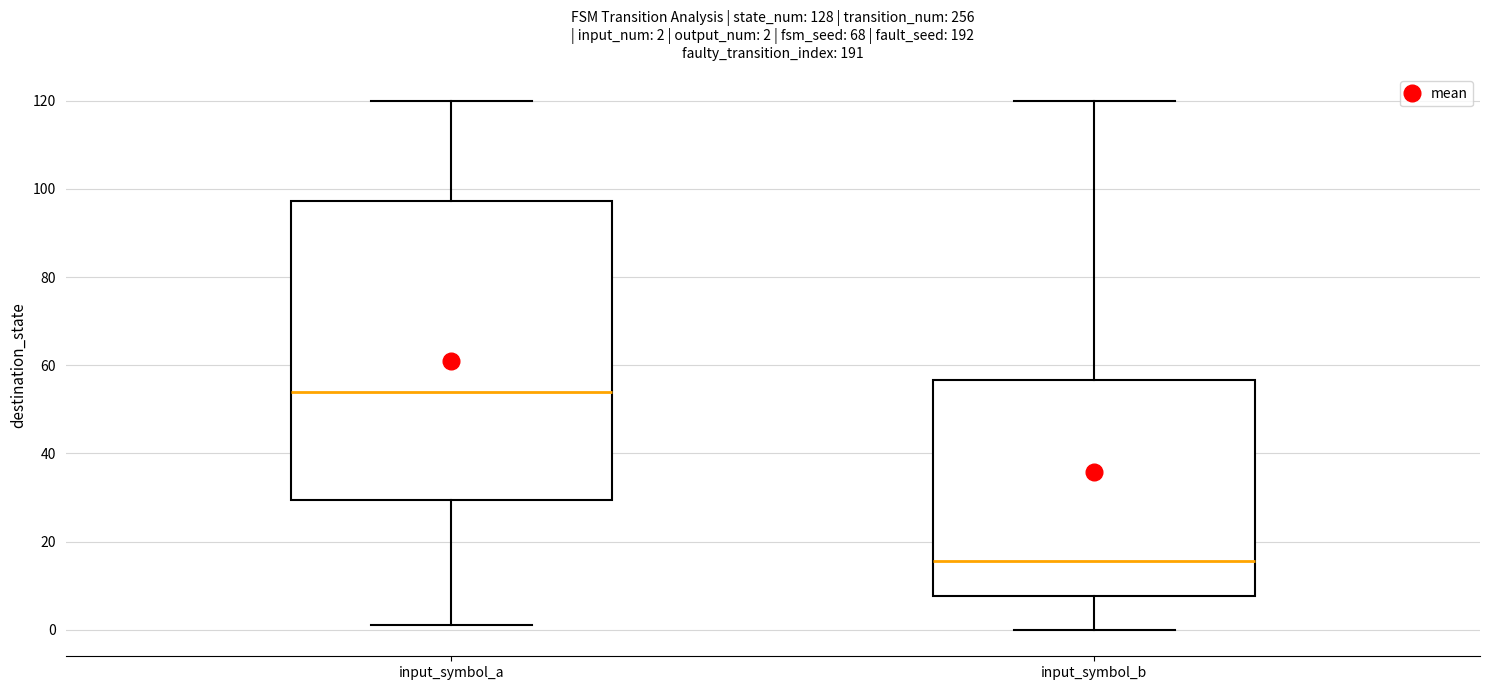

Which box has the highest median line?

input_symbol_a